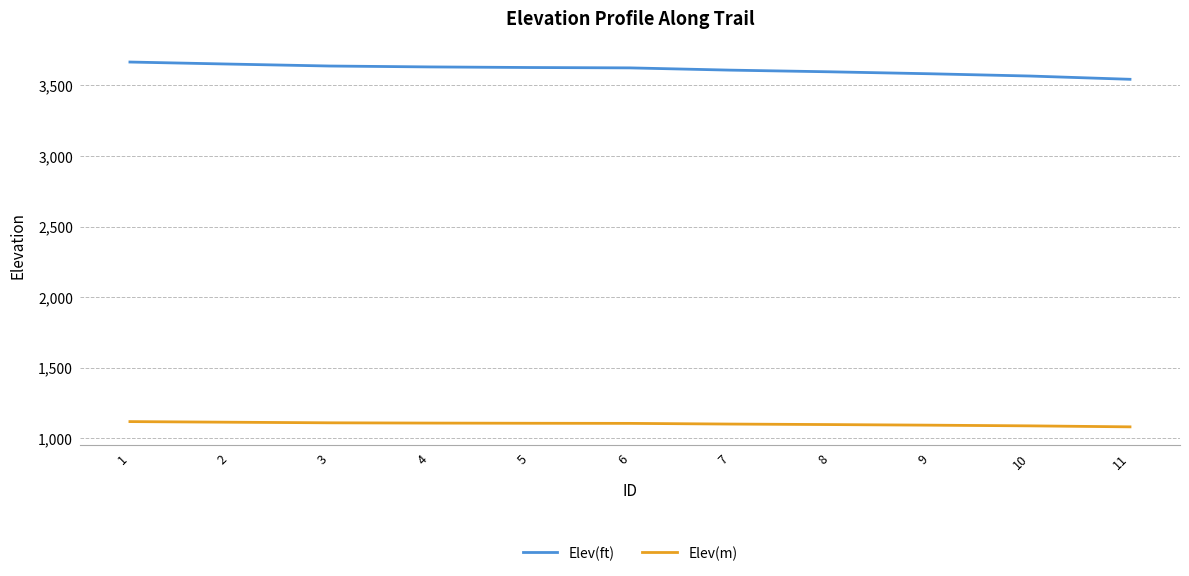

What is the difference between the Elev(m) values at 10 and 9?

4.9